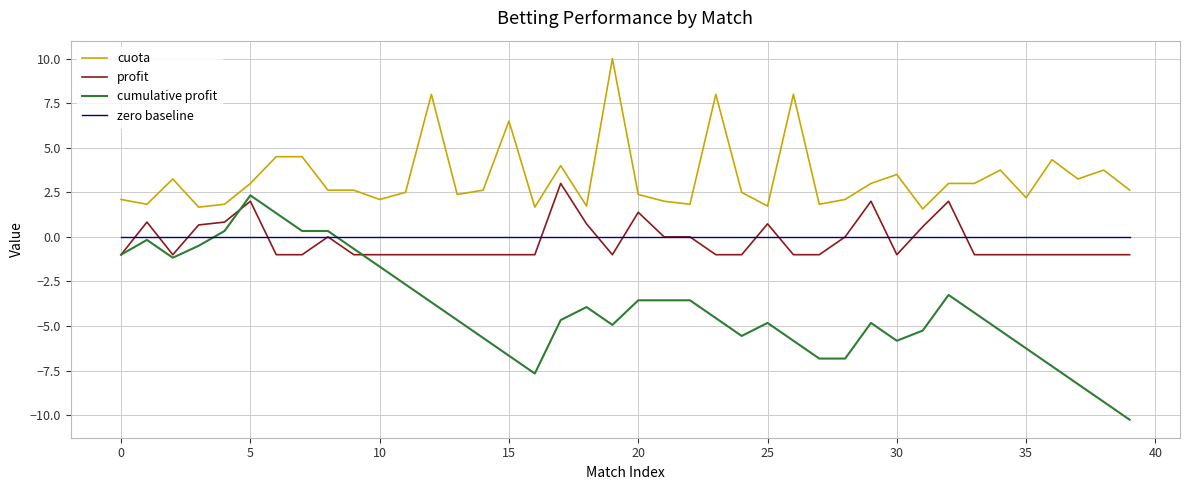

What is the sum of all cuota values?

133.8